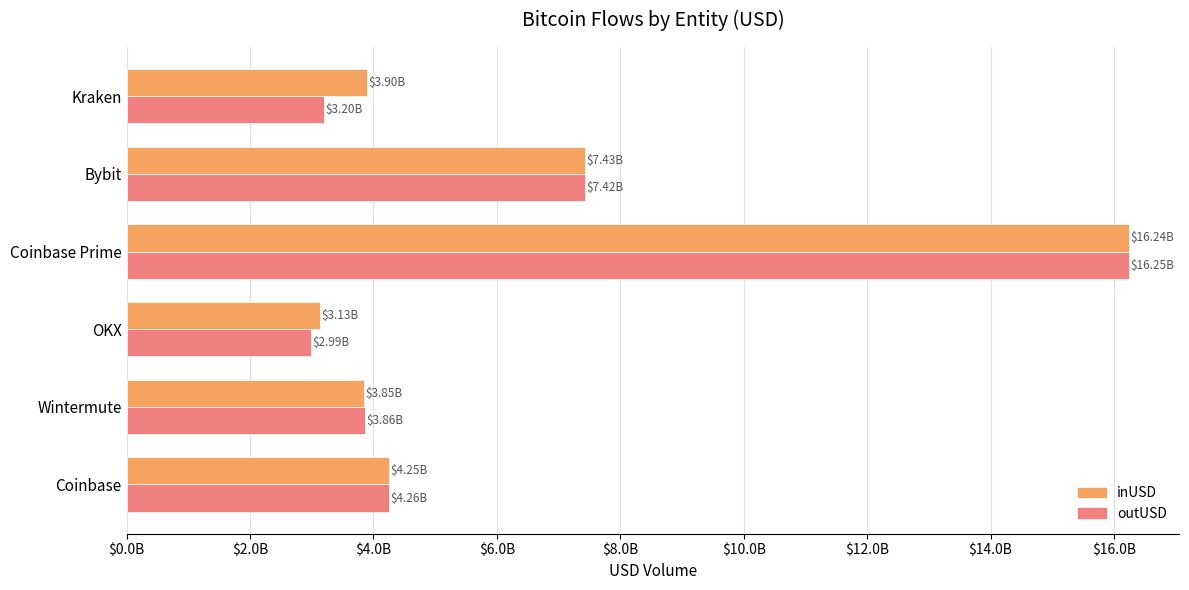

How many bars are there in total?

12